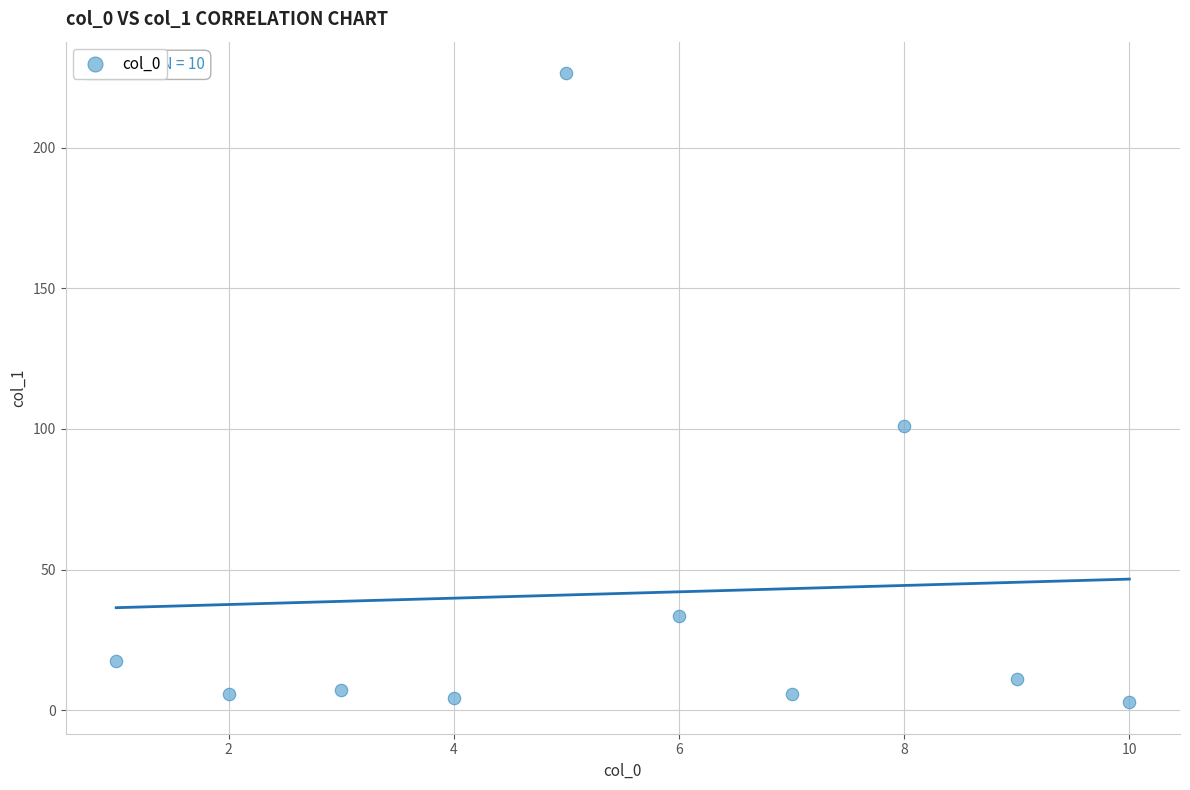

What Y value in the scatter plot is closest to 114?

101.0